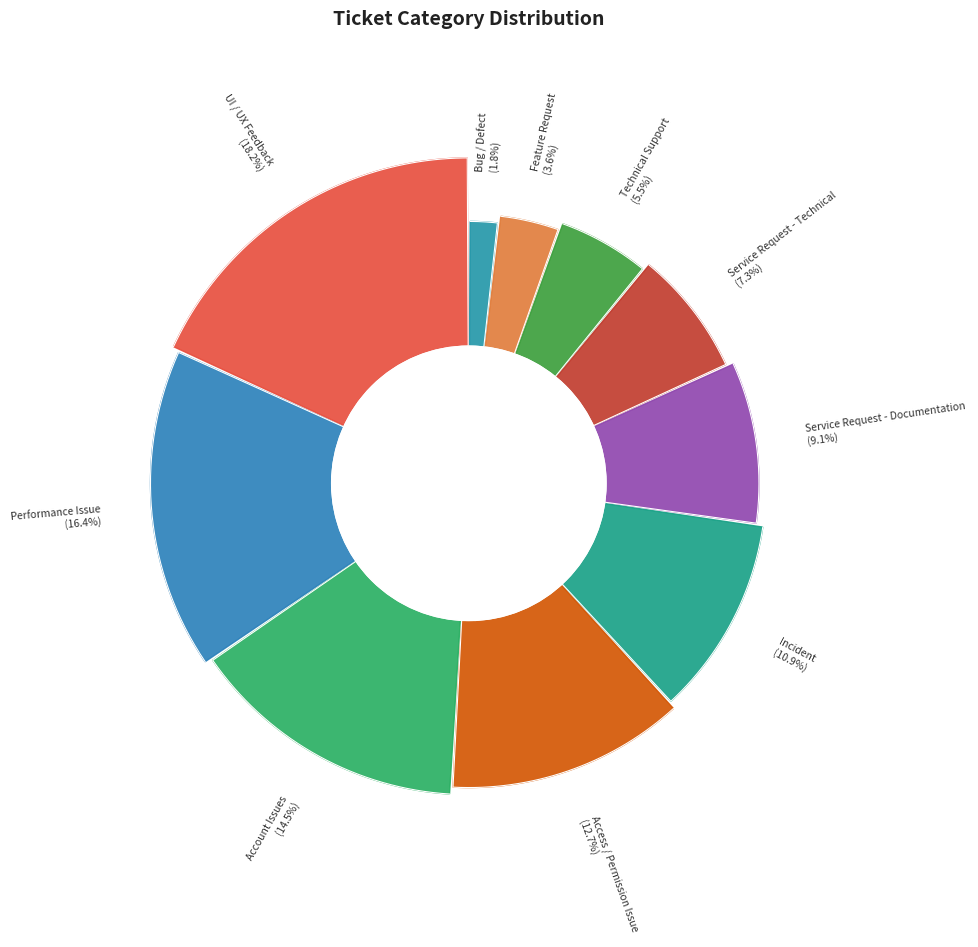

What portion of the pie excludes Technical Support?

94.5%